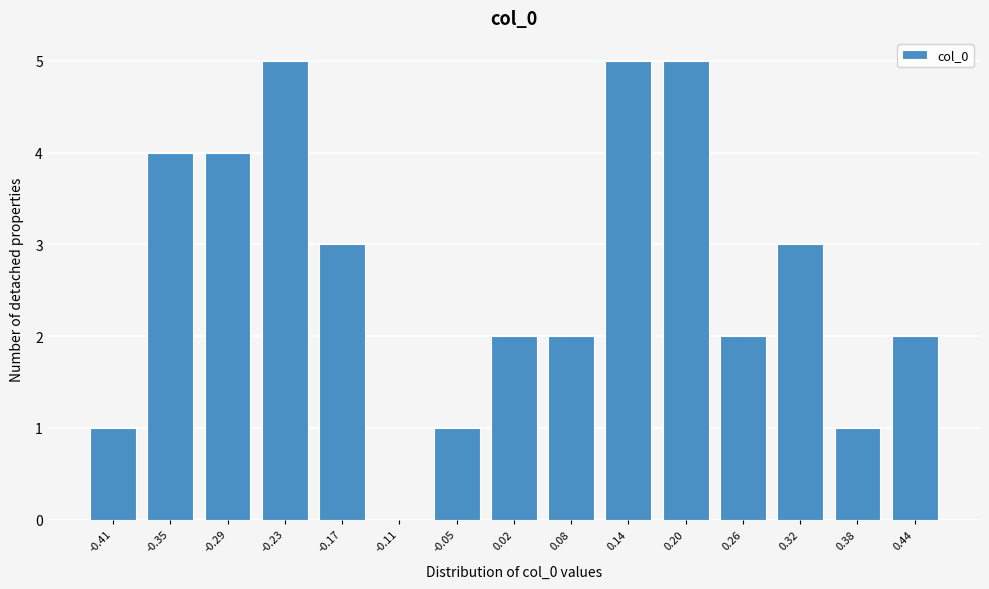

Reading left to right, what are all the values shown in this chart?

-0.41=1	-0.35=4	-0.29=4	-0.23=5	-0.17=3	-0.11=0	-0.05=1	0.02=2	0.08=2	0.14=5	0.20=5	0.26=2	0.32=3	0.38=1	0.44=2